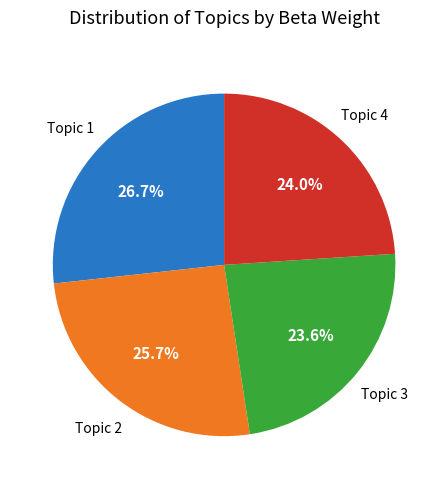

Is there any slice that represents more than half of the pie?

No